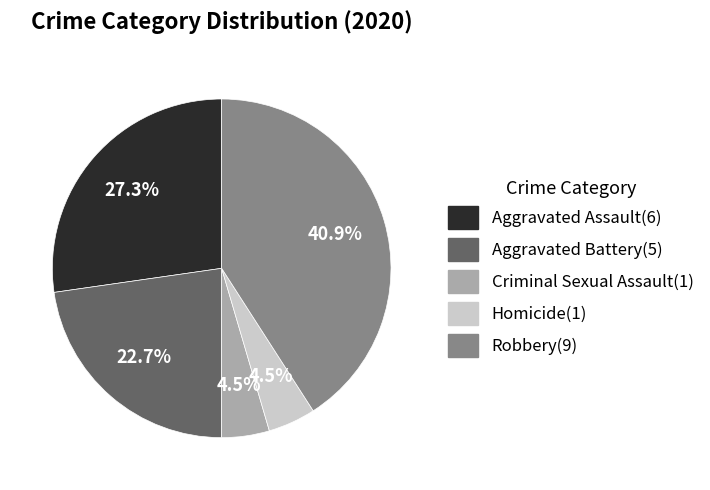

What is the largest slice in the pie chart?

Robbery